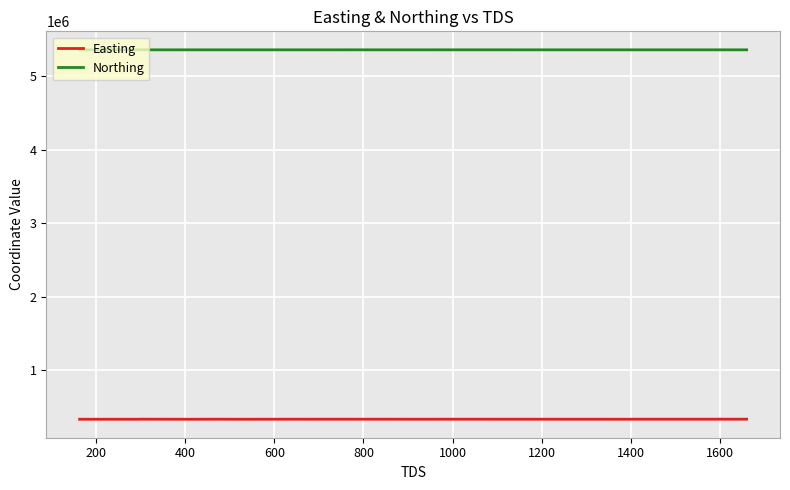

What are all the series names shown in the legend?

Easting, Northing